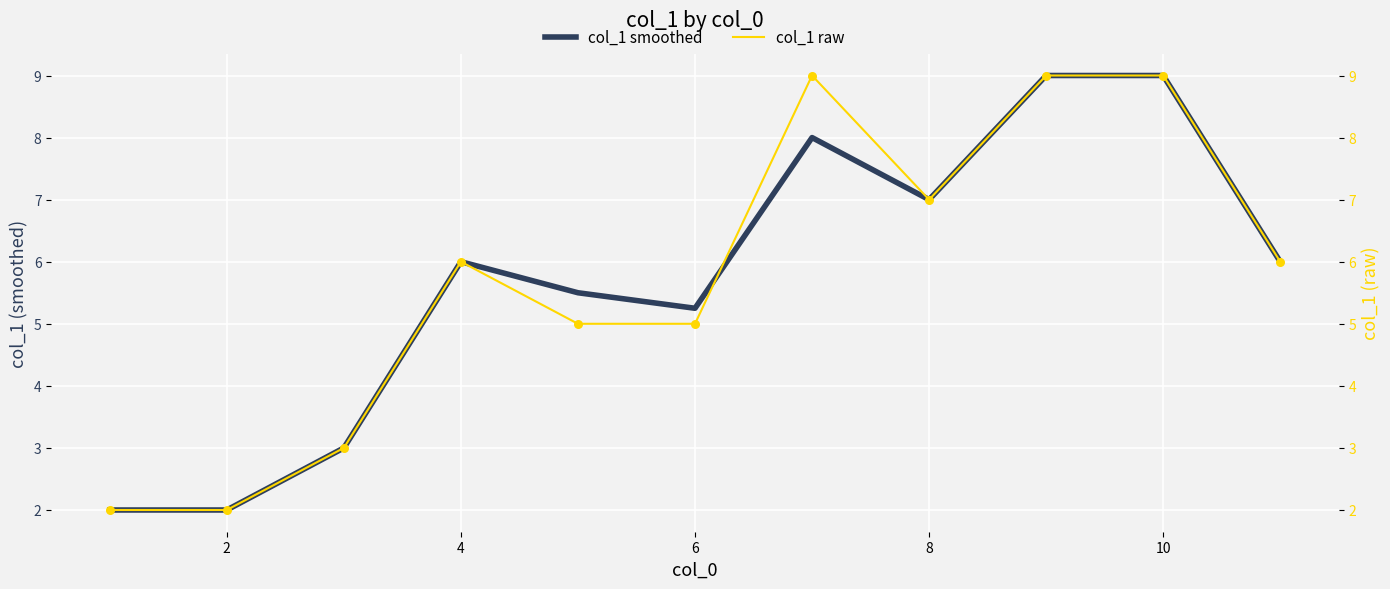

At which label is col_1 smoothed closest to 5?

6